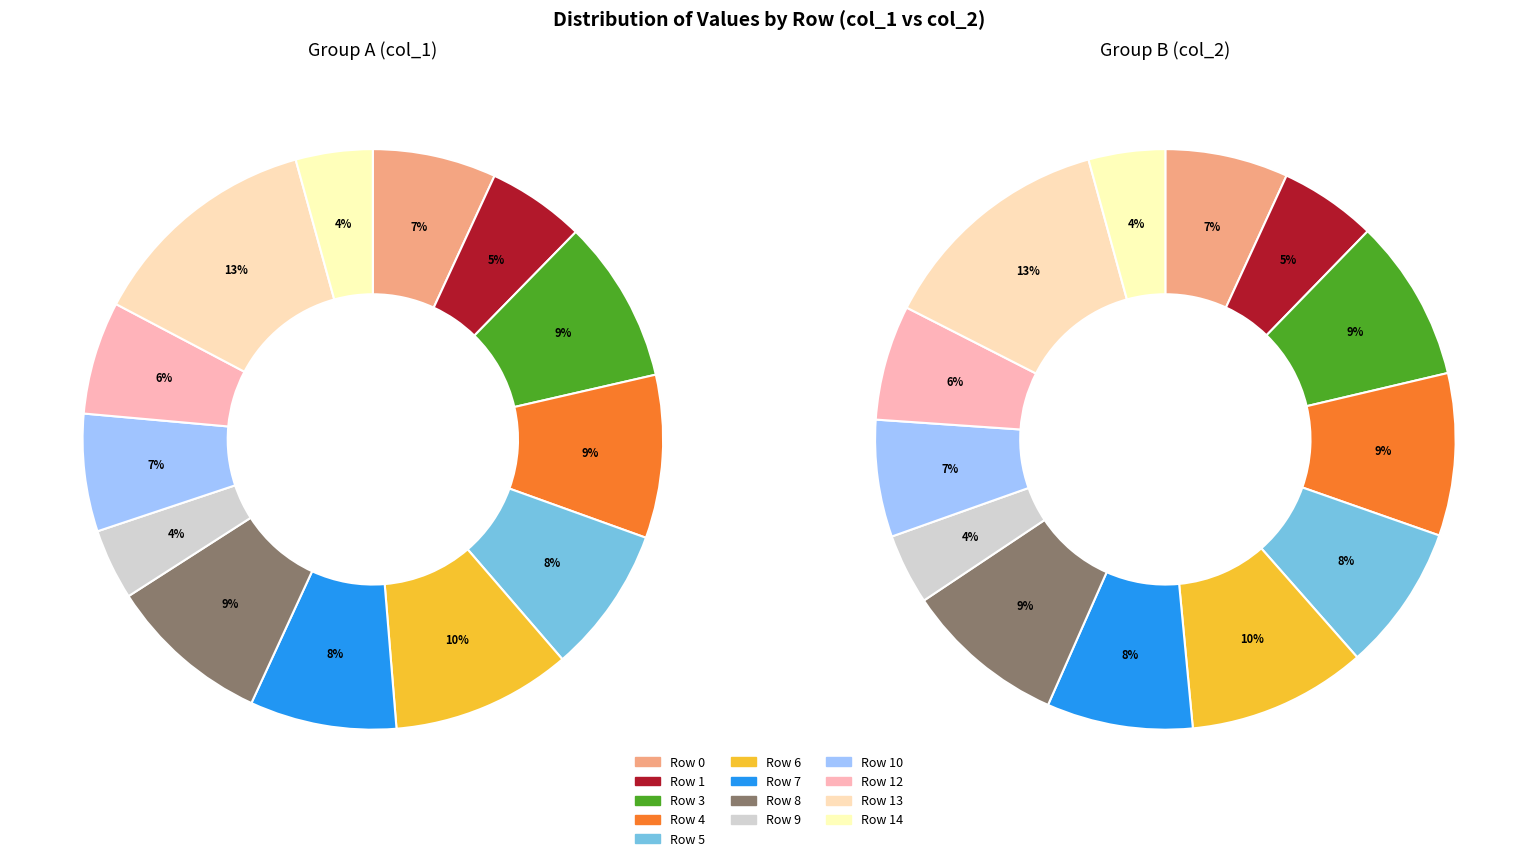

Is it true that 6 is 10% of the pie?

True